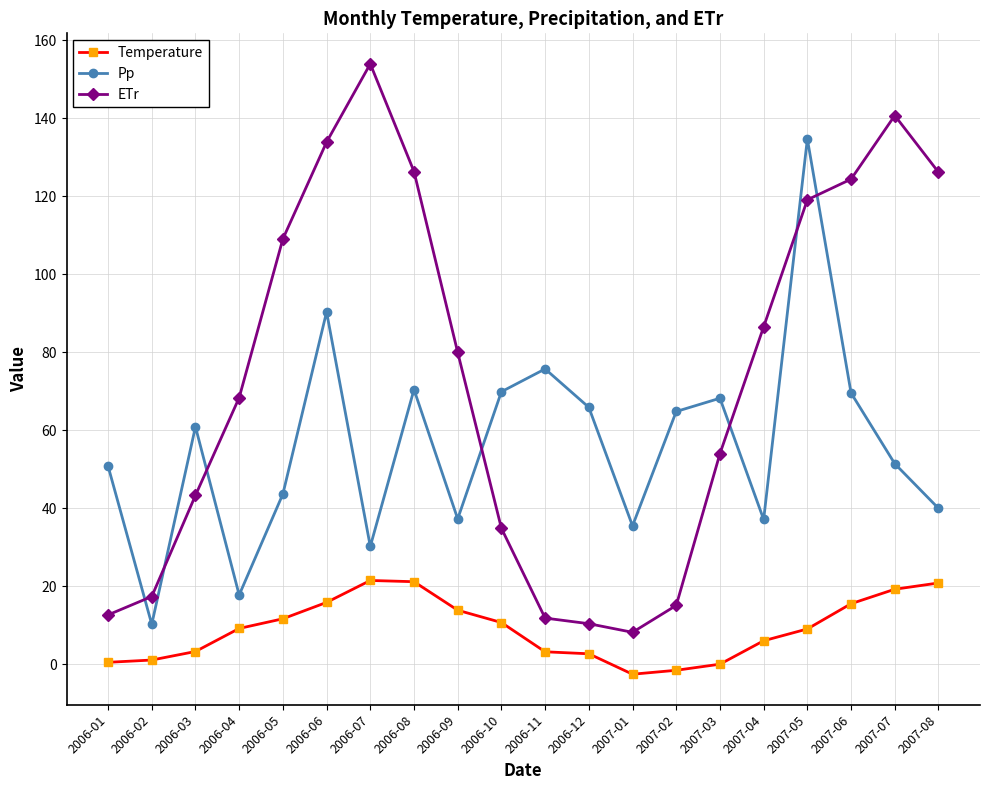

How many series are shown in this chart?

3